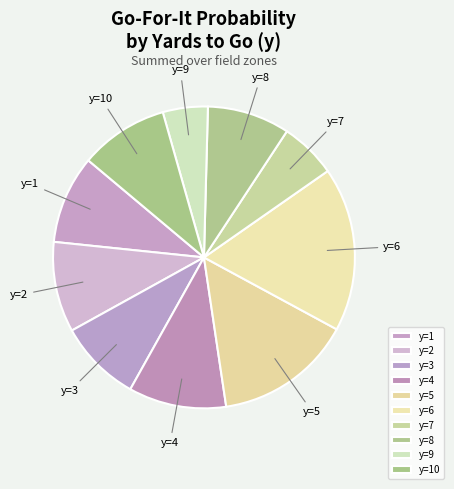

Is there a majority slice in this chart?

No